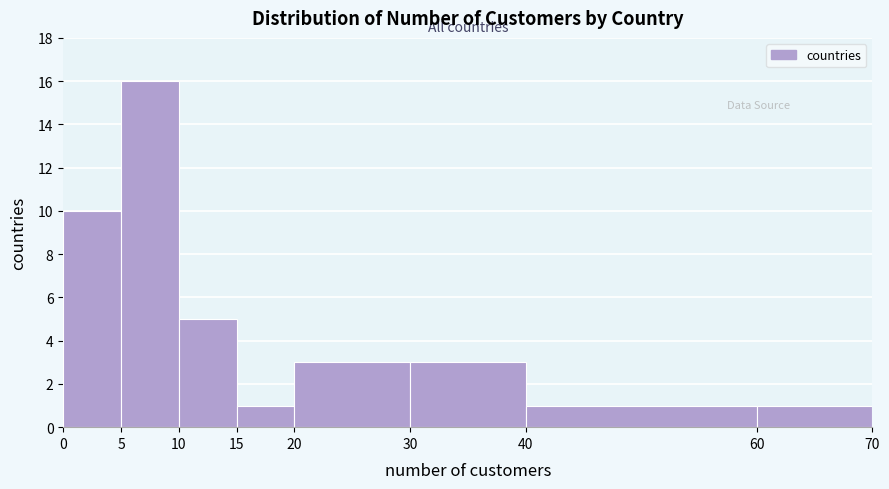

Reading left to right, transcribe this chart: for each bar, give the range it covers on the x-axis and its height. The values are not printed on the chart, so give them approximately, as read against the axis.

0 to 5: 10
5 to 10: 16
10 to 15: 5
15 to 20: 1
20 to 30: 3
30 to 40: 3
40 to 60: 1
60 to 70: 1